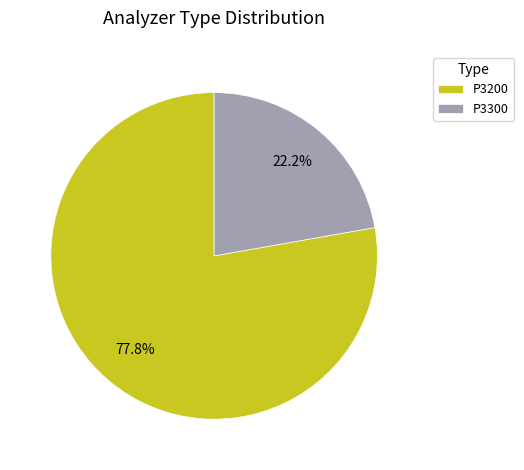

Which category has the biggest portion of the pie?

P3200